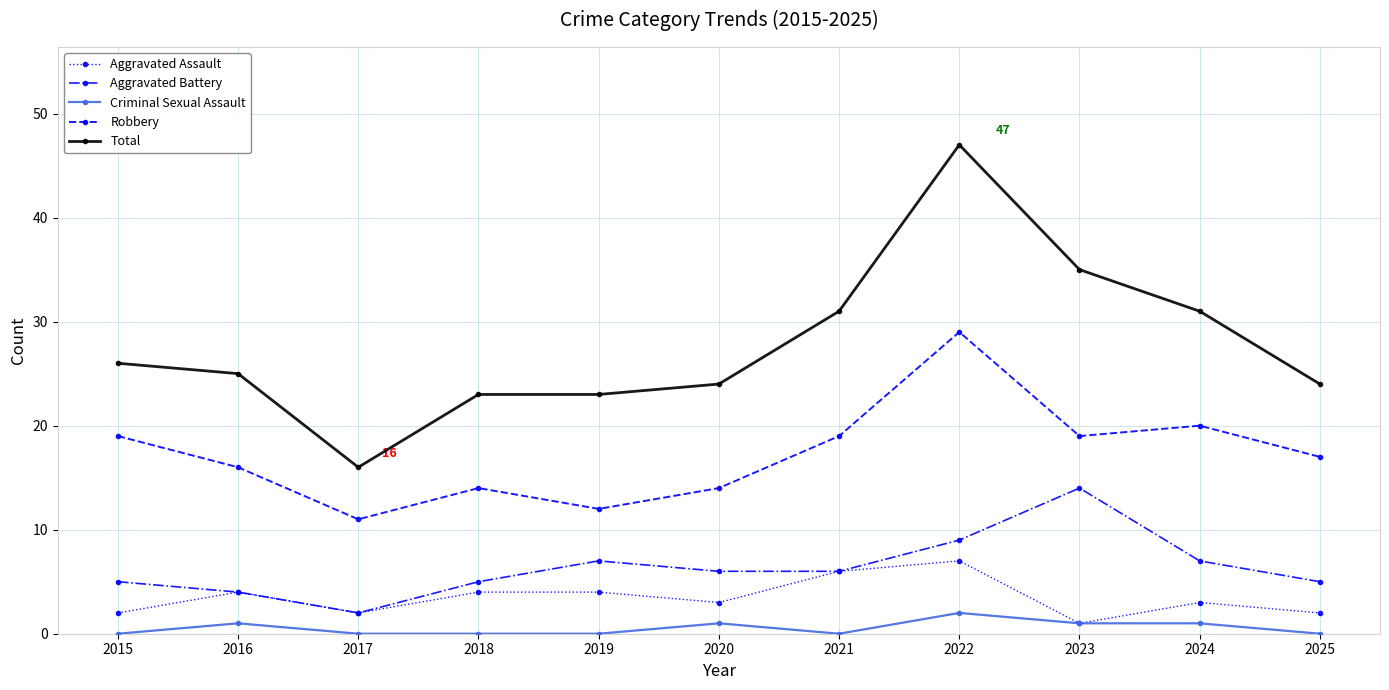

The Total series shows 24 at 2020. True or false?

True